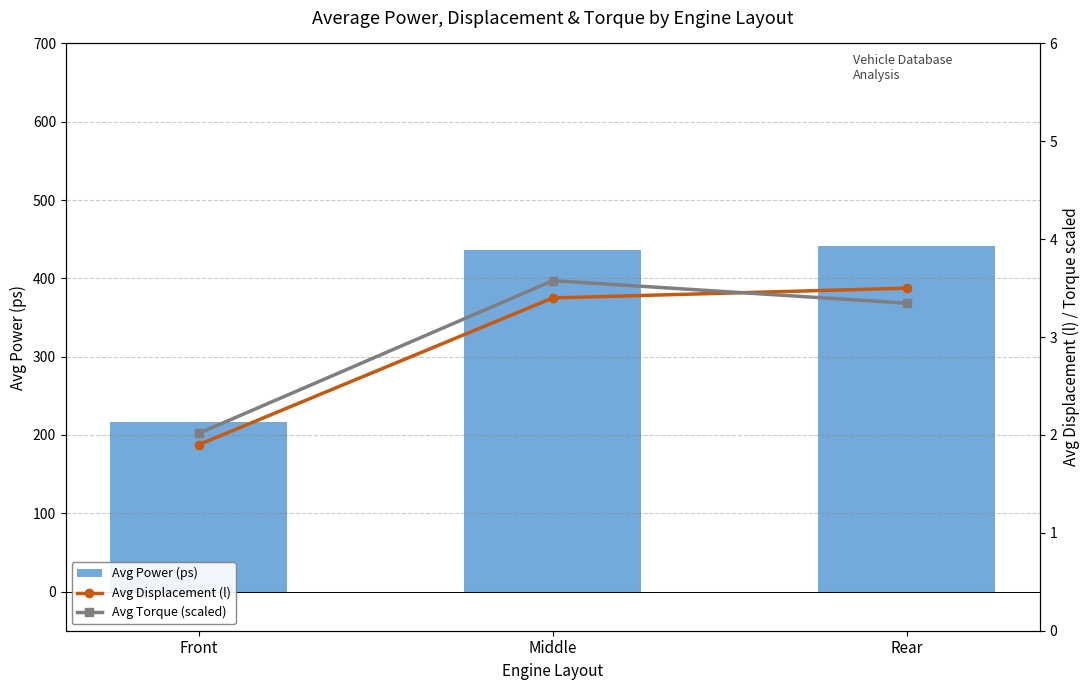

How many groups of bars are there?

3